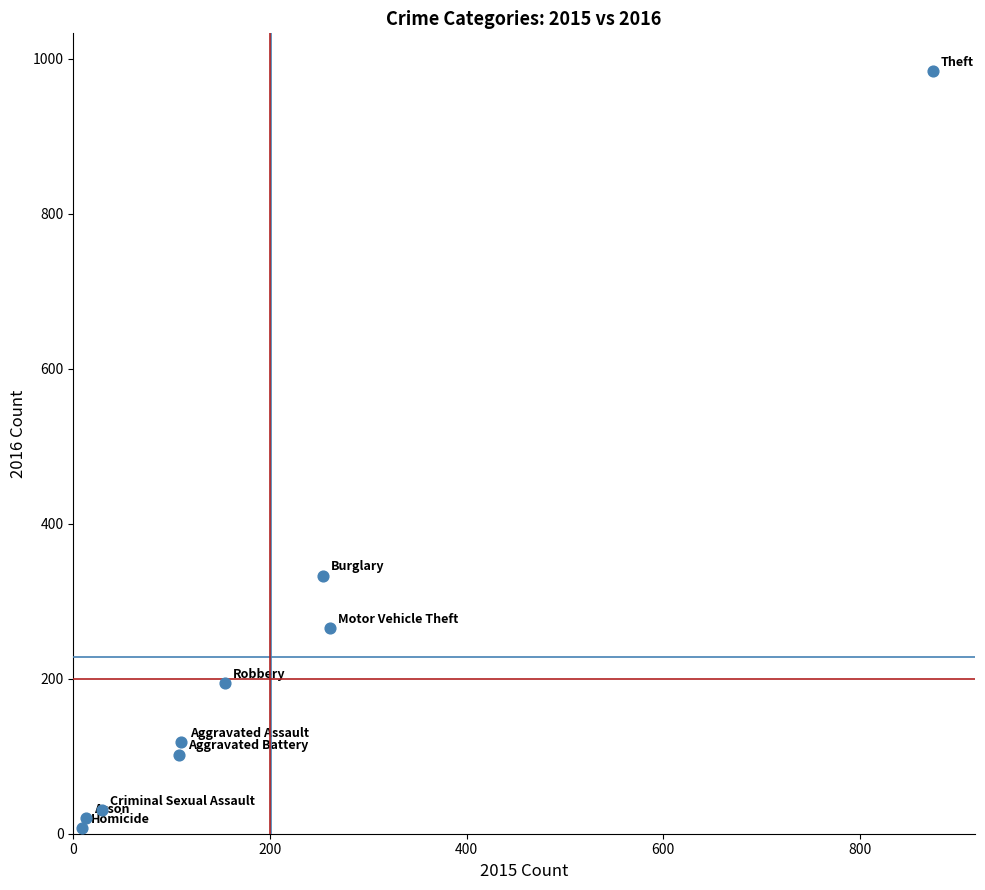

What is the range of Y values (max minus min)?

977